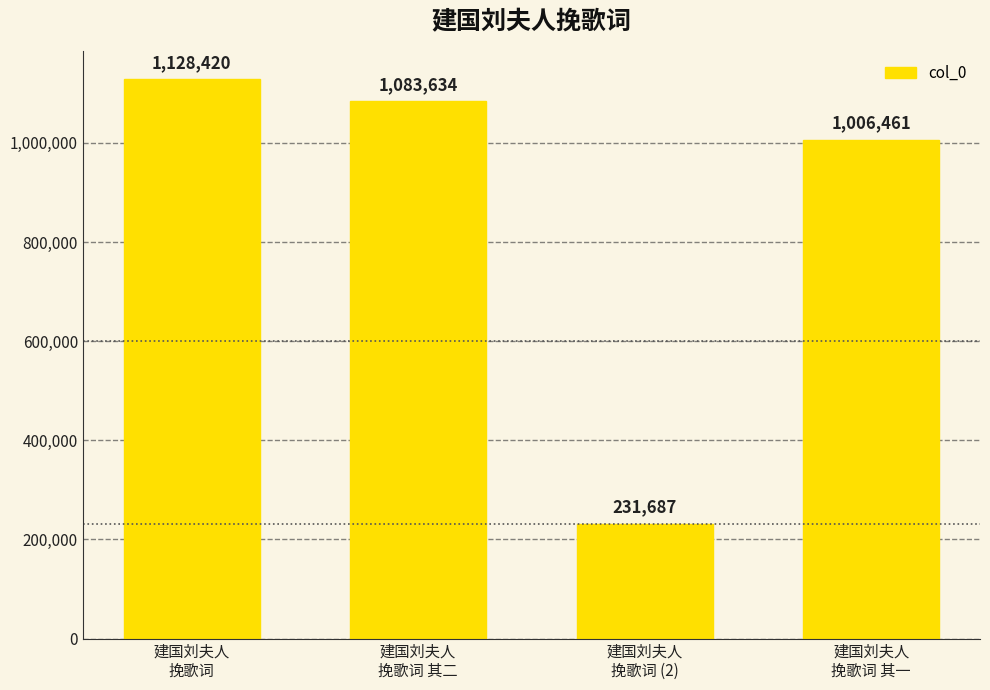

Reading left to right, list all the values displayed in this chart.

1128420	1083634	231687	1006461